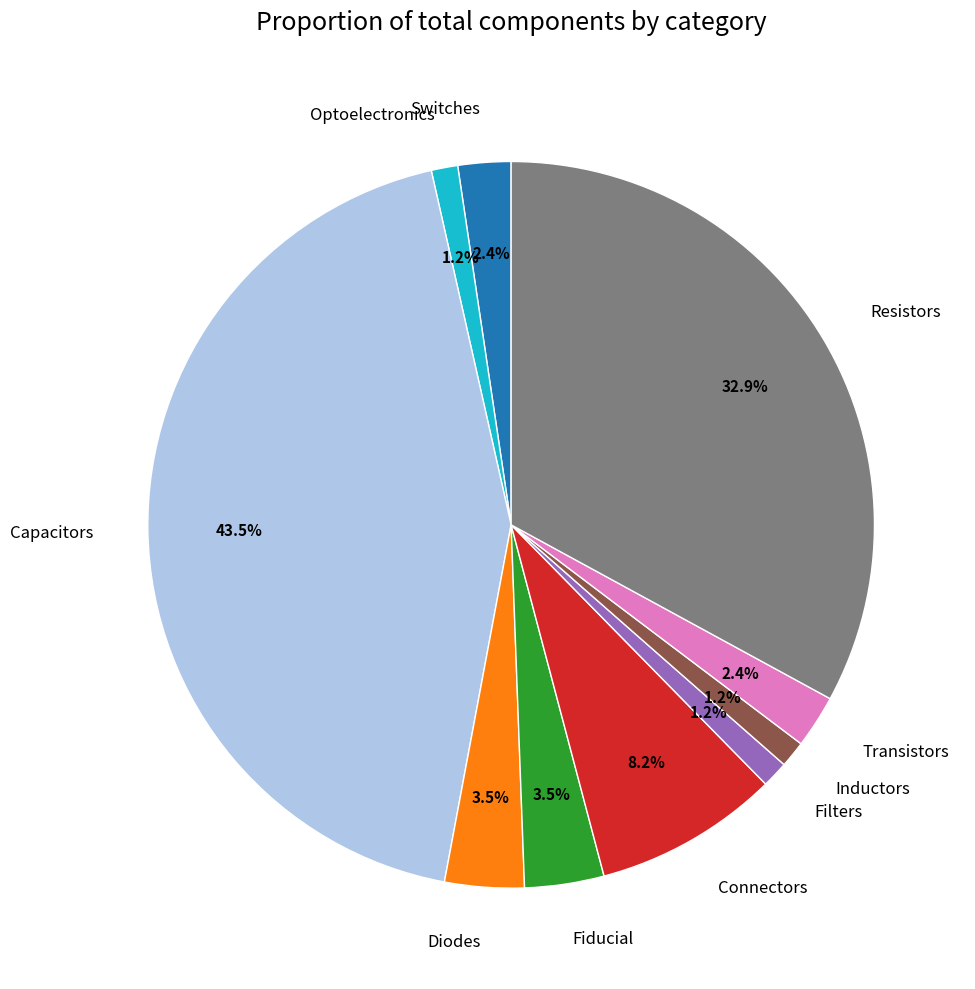

What percentage is the Optoelectronics slice, to the nearest percent?

1%